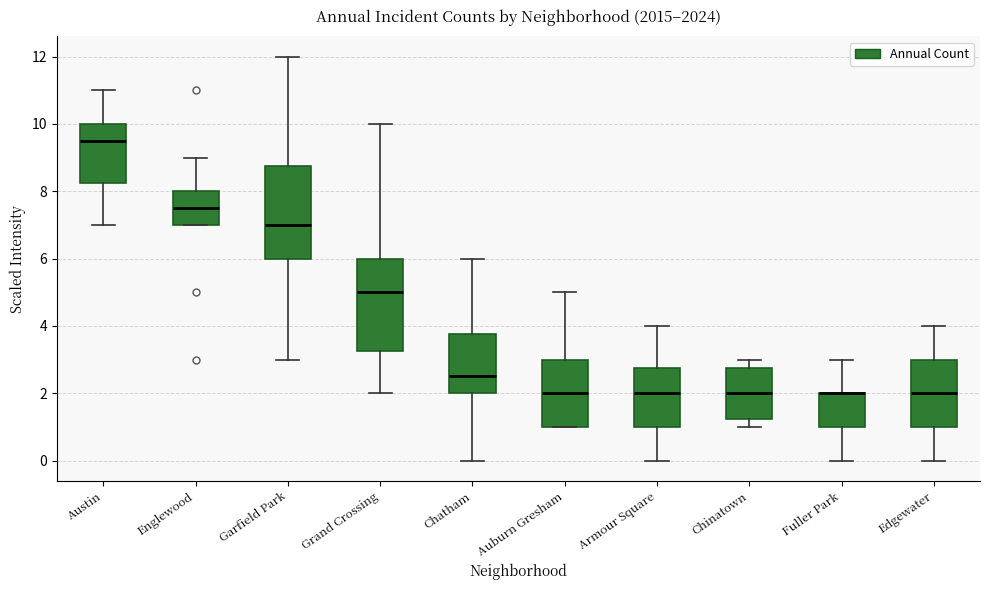

Where does the lower whisker of the box for Chatham end on the y-axis? The values are not printed on the chart, so give them approximately, as read against the axis.

0.0